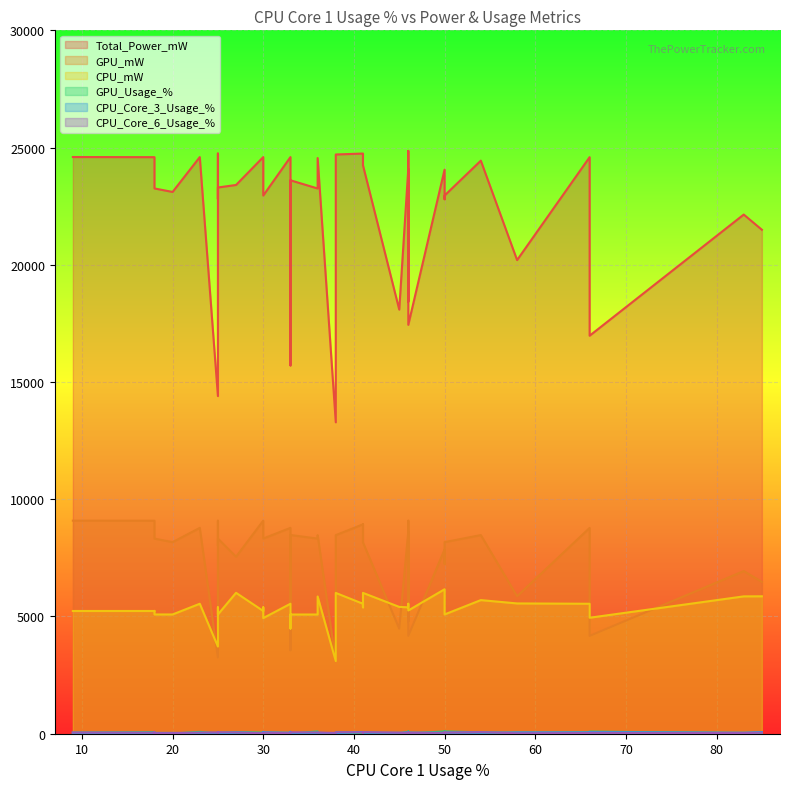

How many lines are shown in the chart?

6